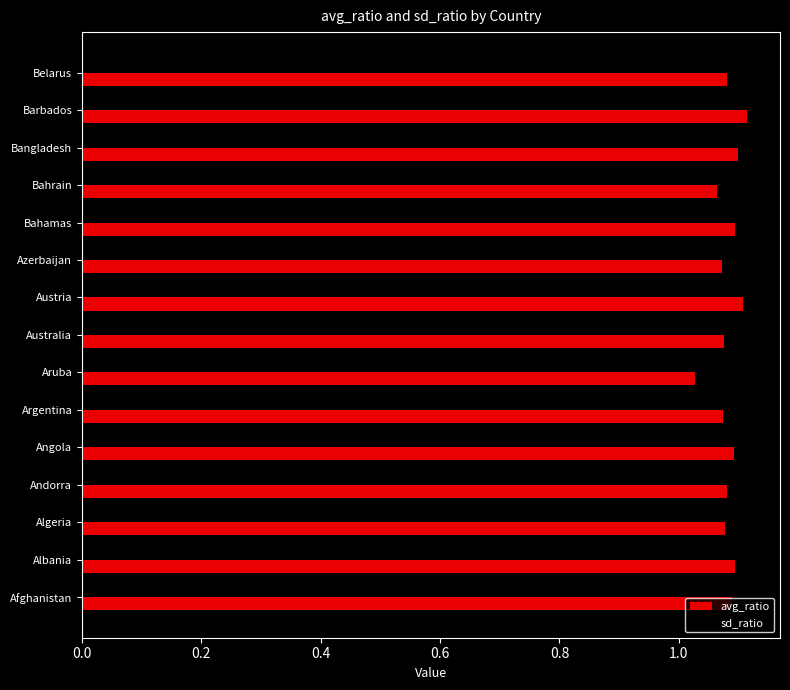

Which series has the largest total across all categories?

avg_ratio